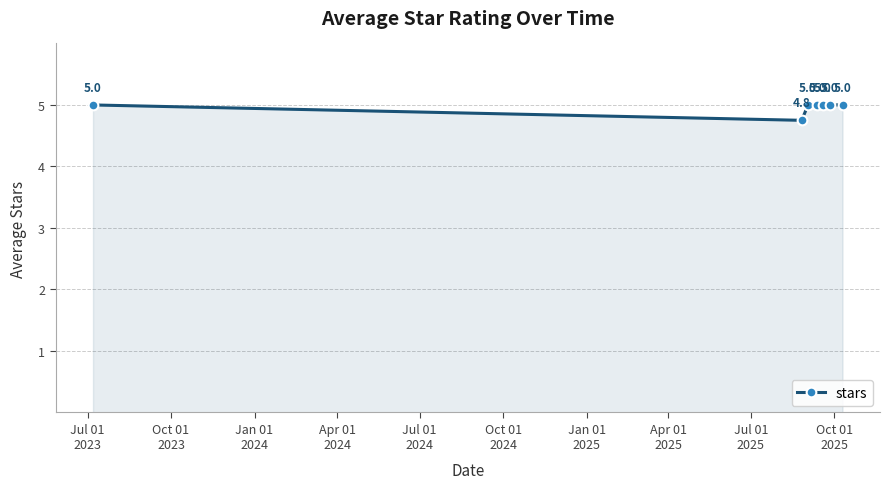

How many interior local valleys (lower than both neighbors) does the data have?

1